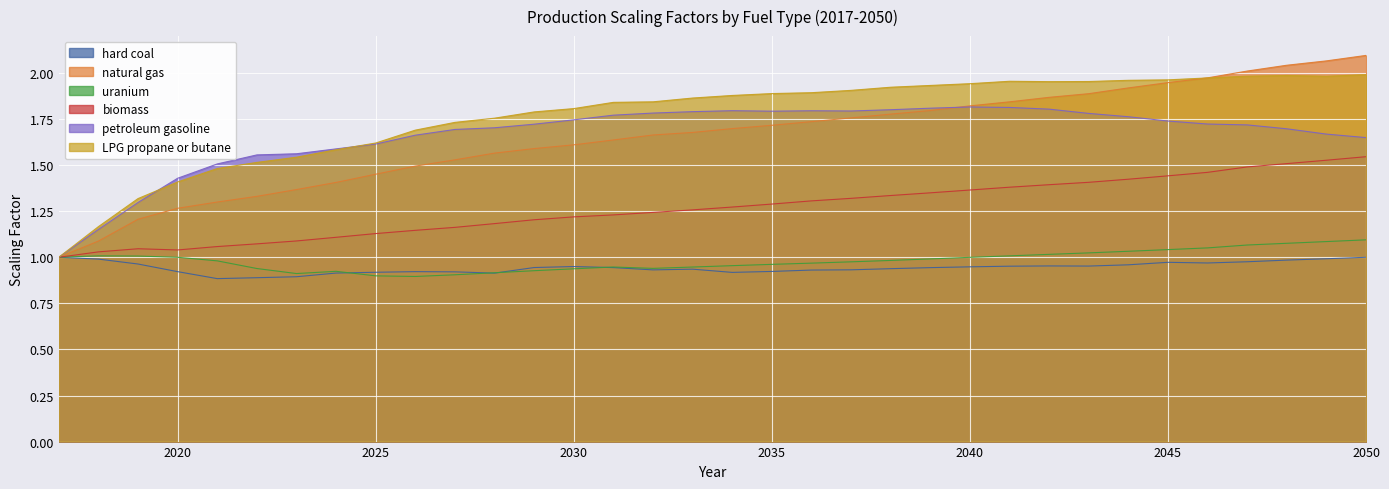

What is the difference between the second highest and second lowest values in the LPG propane or butane series?

0.8